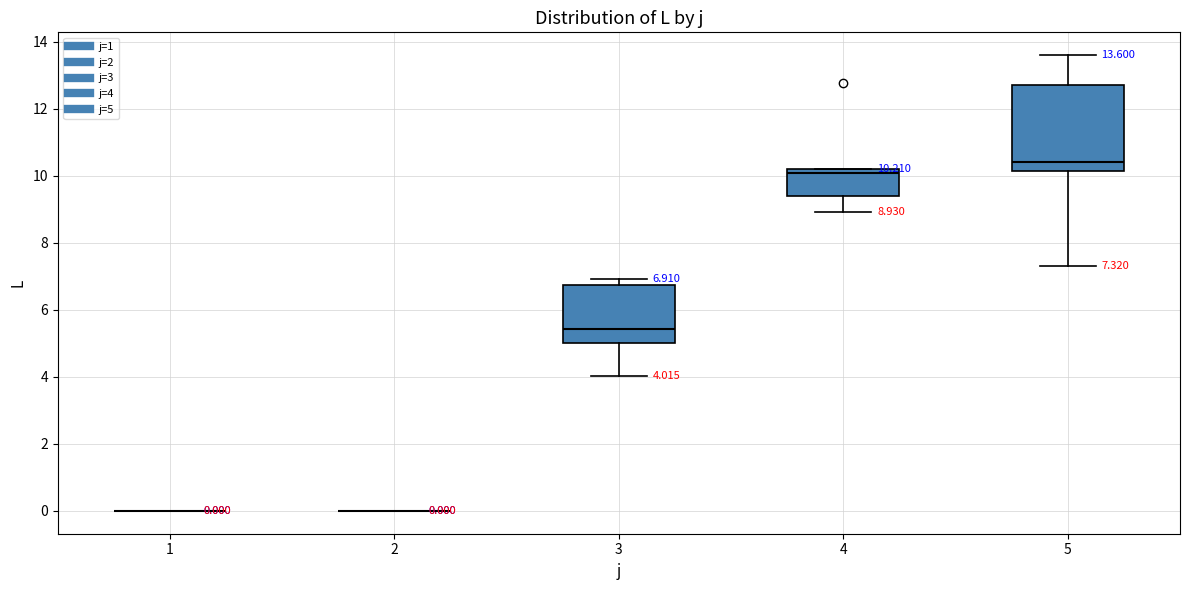

Which box is the tallest, from its lower edge to its upper edge?

5